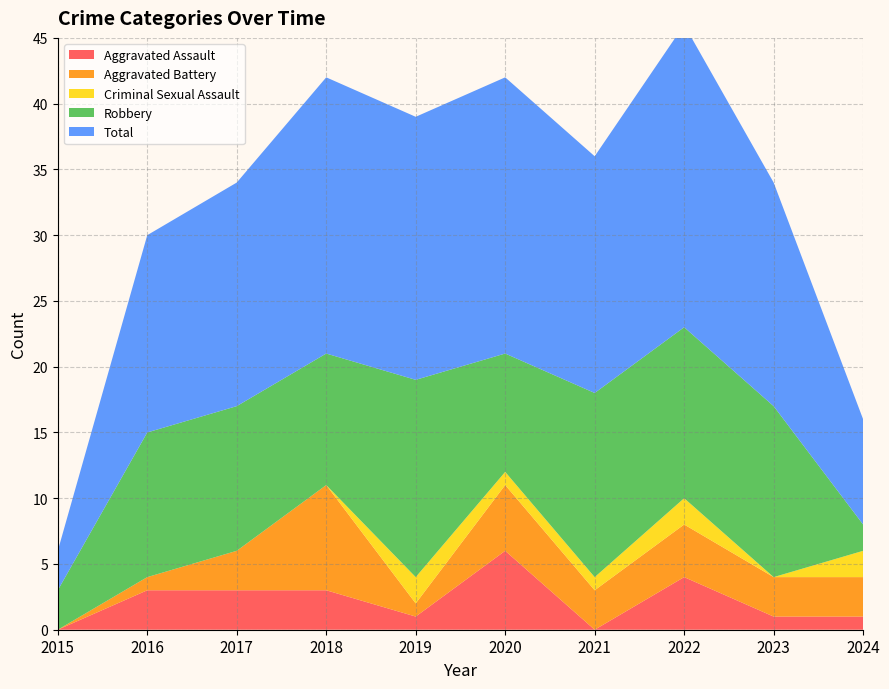

Reading right to left, what are all the values shown in this chart?

Aggravated Assault: 2024=1	2023=1	2022=4	2021=0	2020=6	2019=1	2018=3	2017=3	2016=3	2015=0
Aggravated Battery: 2024=3	2023=3	2022=4	2021=3	2020=5	2019=1	2018=8	2017=3	2016=1	2015=0
Criminal Sexual Assault: 2024=2	2023=0	2022=2	2021=1	2020=1	2019=2	2018=0	2017=0	2016=0	2015=0
Robbery: 2024=2	2023=13	2022=13	2021=14	2020=9	2019=15	2018=10	2017=11	2016=11	2015=3
Total: 2024=8	2023=17	2022=23	2021=18	2020=21	2019=20	2018=21	2017=17	2016=15	2015=3